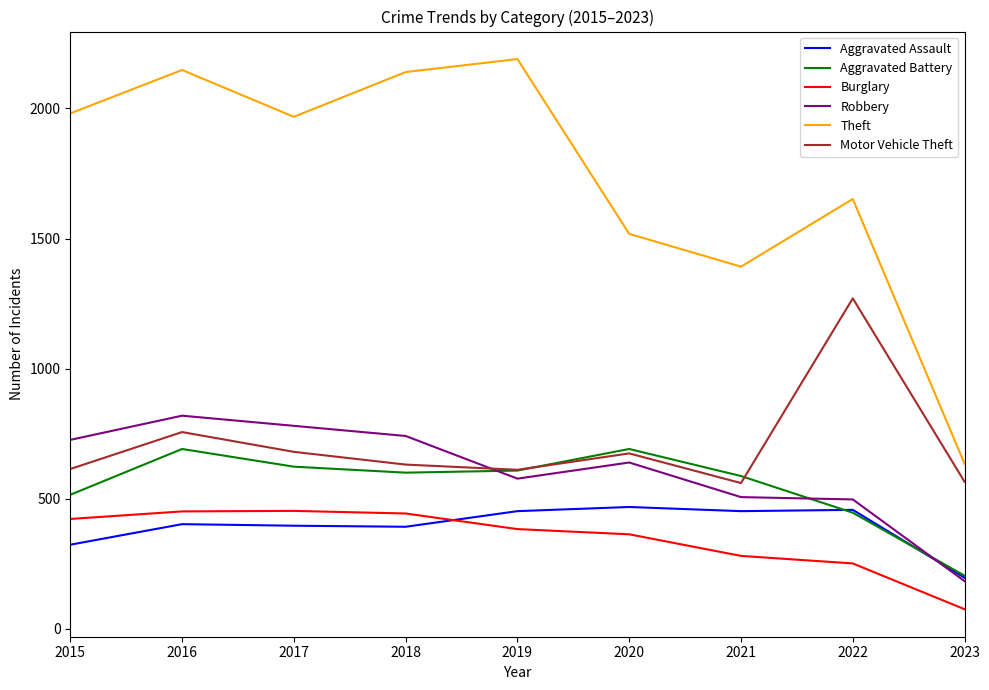

Where is the first local minimum for Motor Vehicle Theft?

2019